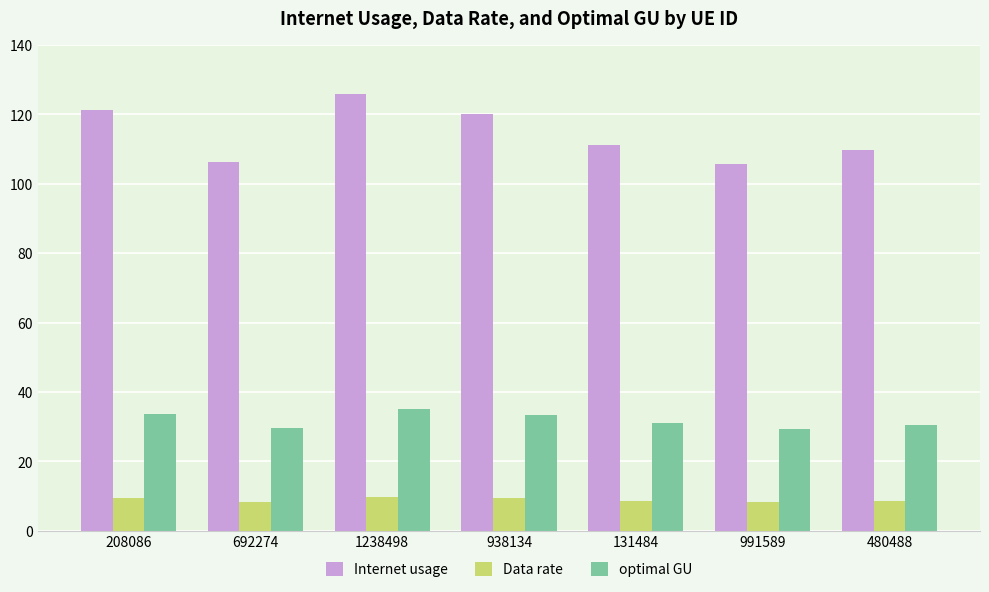

What position from the left is 938134?

4